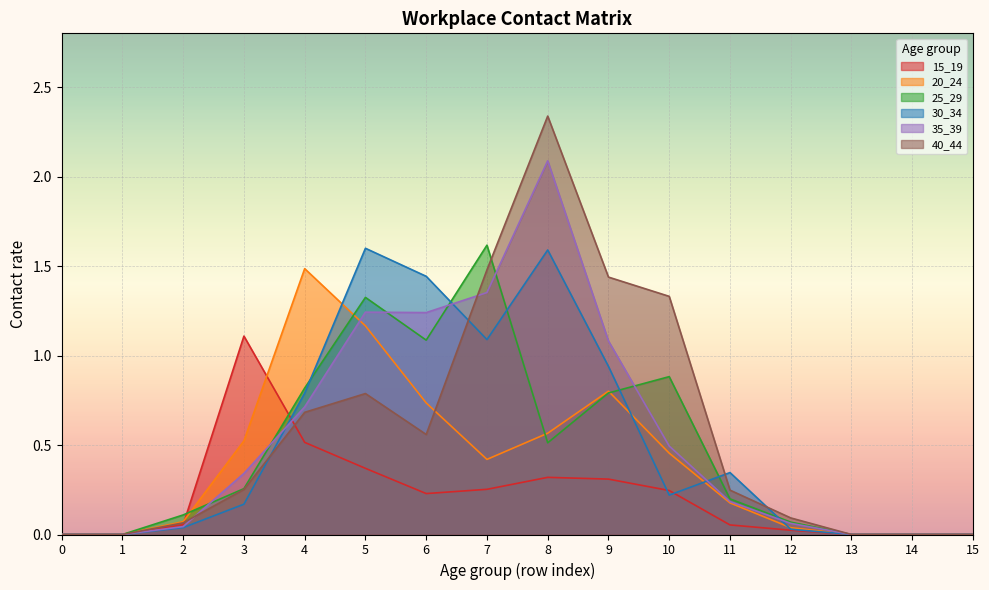

At which category does 15_19 reach its first local valley?

6